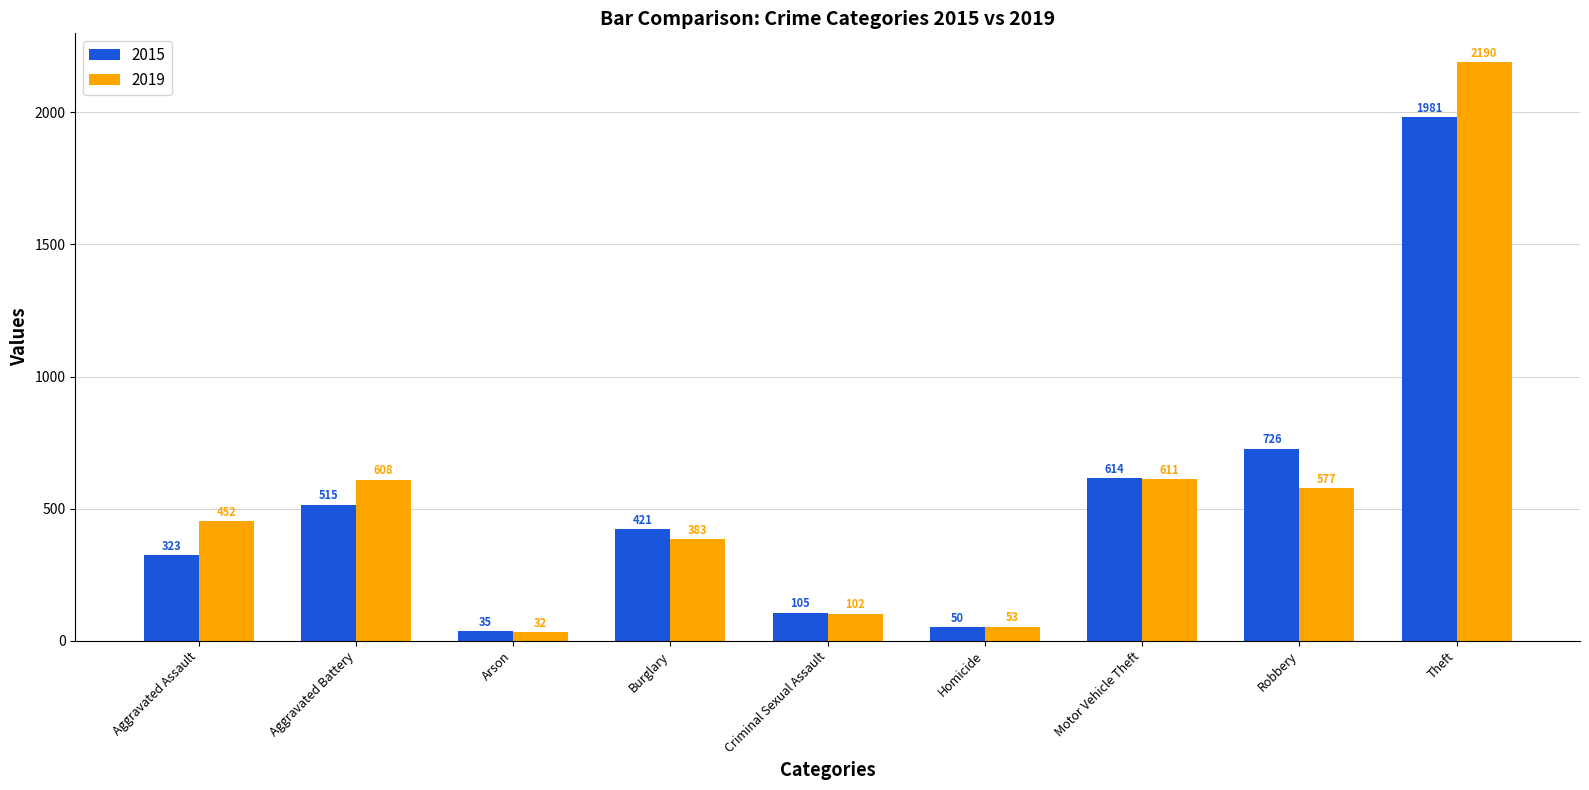

What is the greatest value displayed?

2190